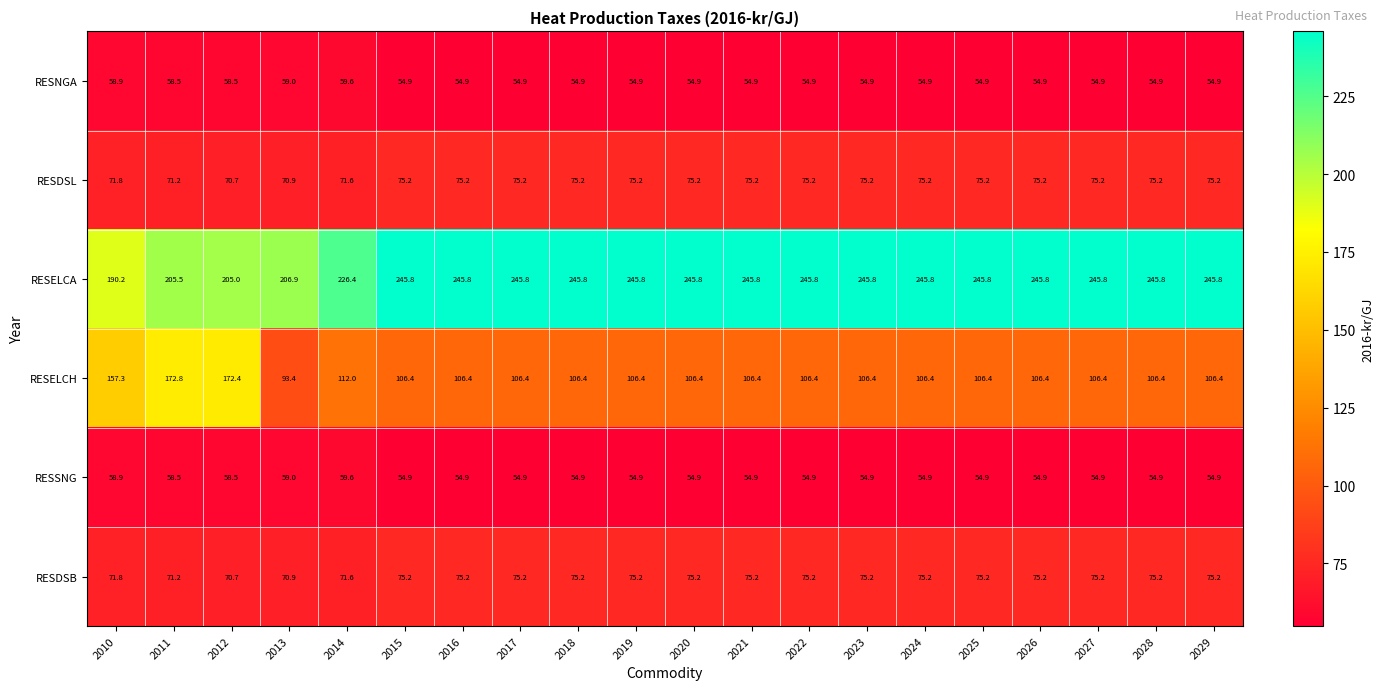

What is the difference between the maximum and minimum values in the RESDSL series?

4.5